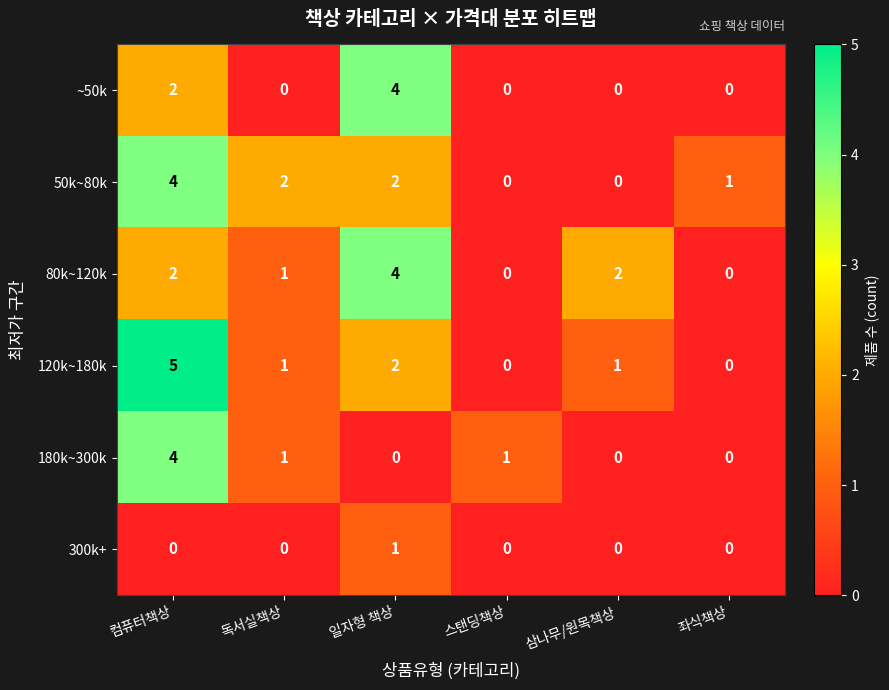

At which category is the sum across all series the highest?

컴퓨터책상